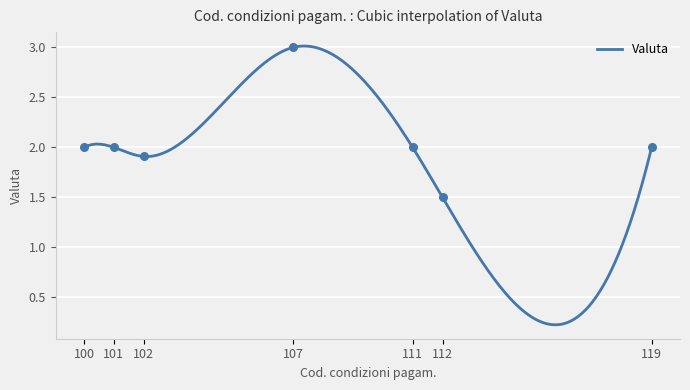

Which has a higher value, 100 or 101?

100